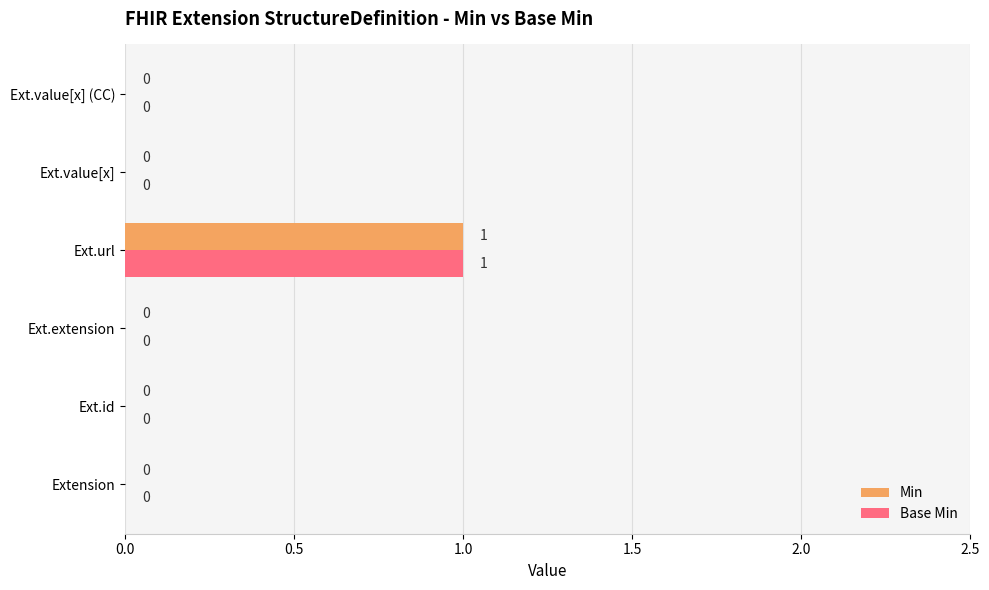

At which label does Min reach its peak?

Ext.url